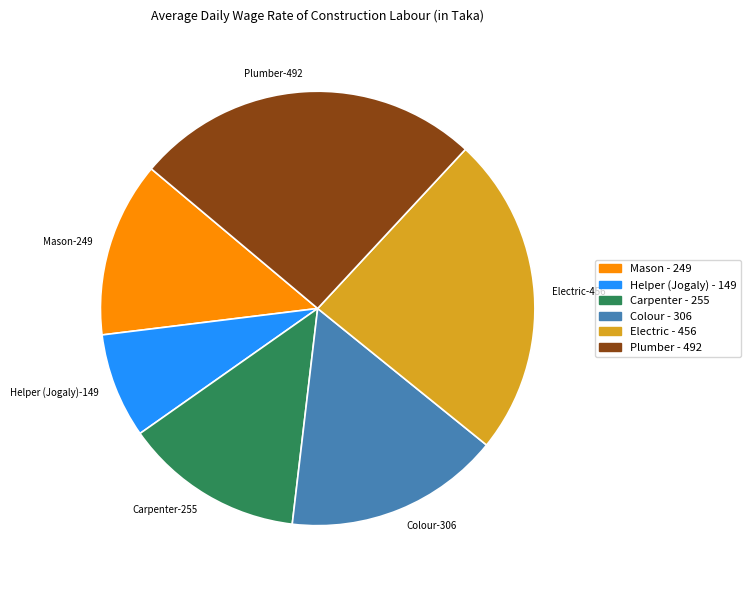

Does any single category account for the majority?

No